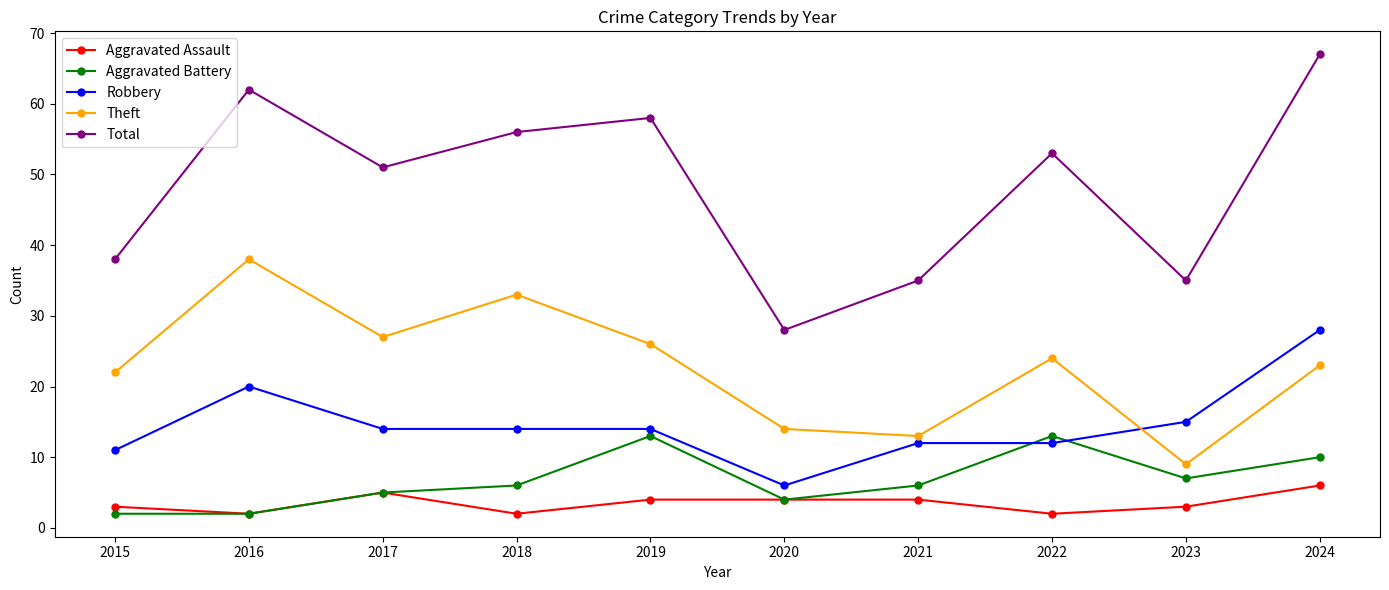

What are all the series names shown in the legend?

Aggravated Assault, Aggravated Battery, Robbery, Theft, Total